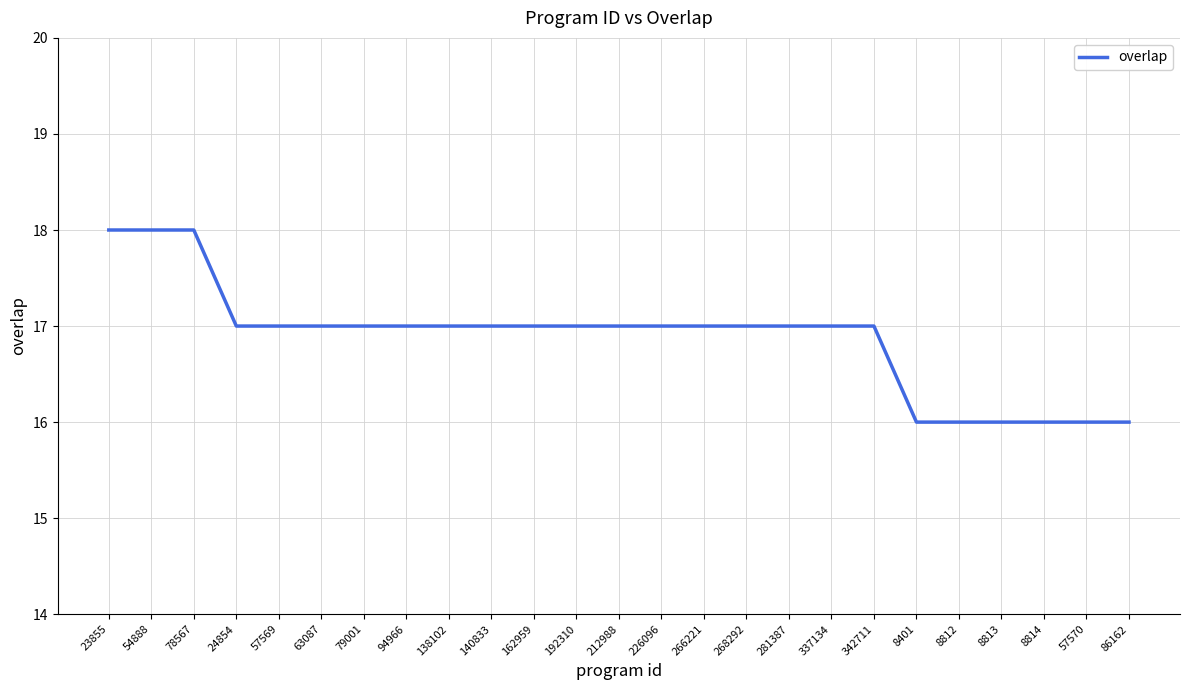

What is the average value?

17